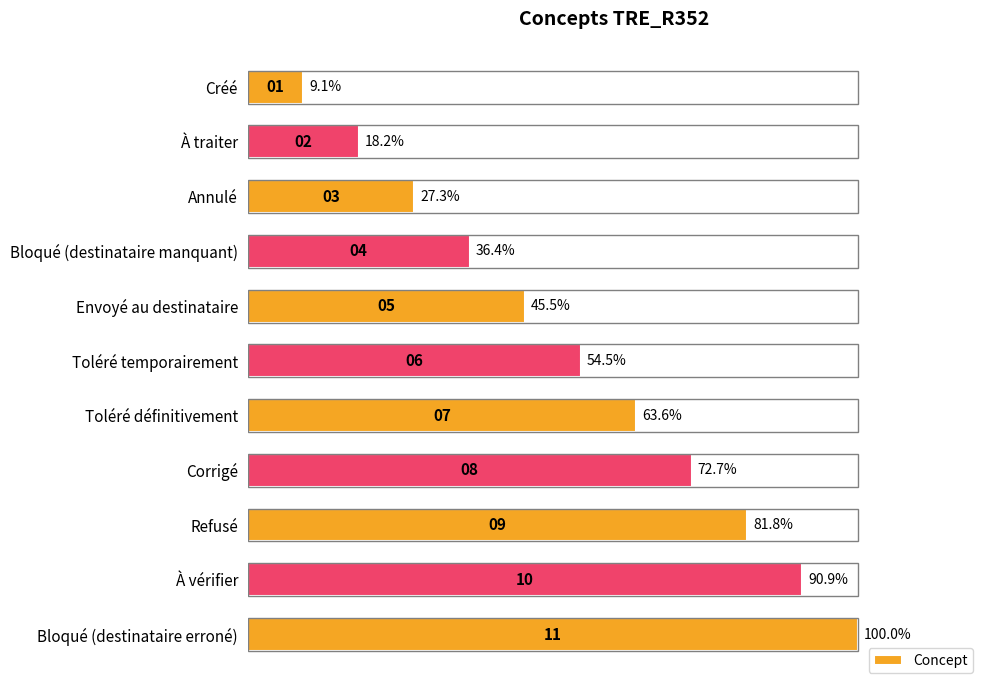

Reading bottom to top, extract all data points from this chart.

100.0	90.9	81.8	72.7	63.6	54.5	45.5	36.4	27.3	18.2	9.1